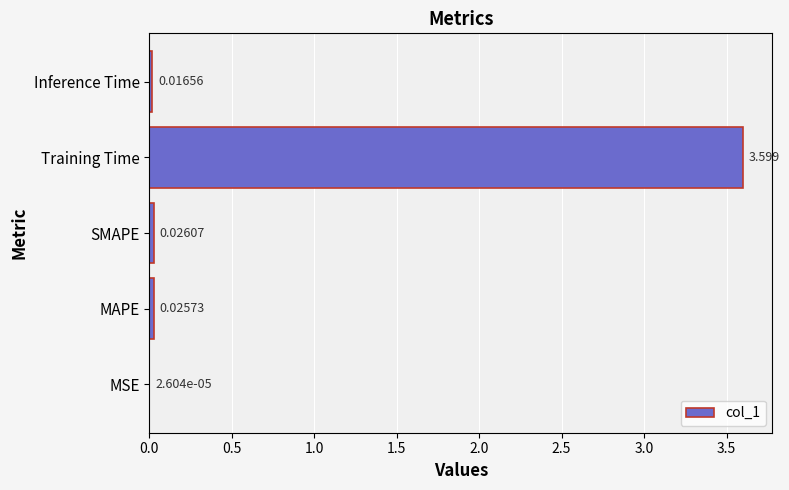

Between Inference Time and MSE, which is larger?

Inference Time